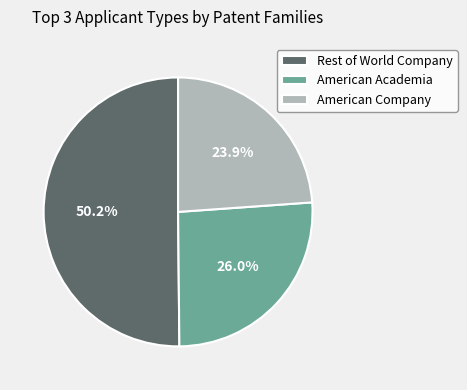

What is the largest slice in the pie chart?

Rest of World Company